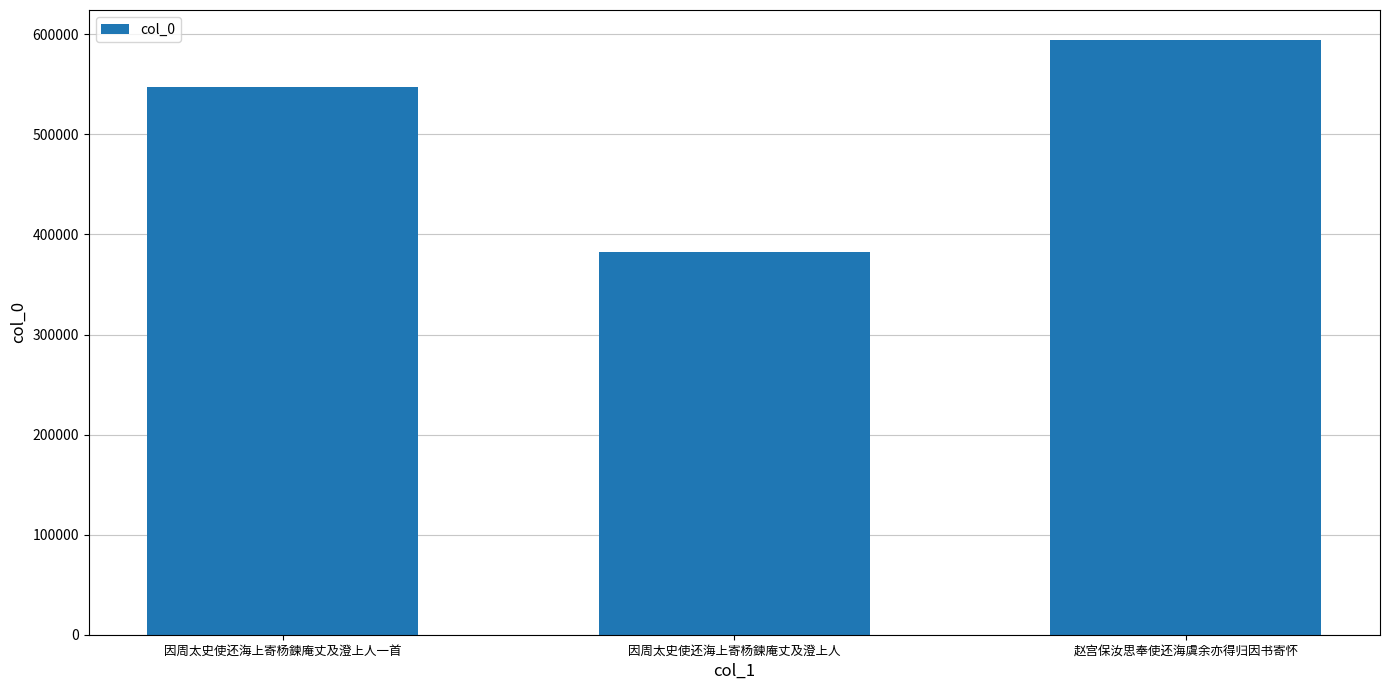

What is the ratio of the value at 赵宫保汝思奉使还海虞余亦得归因书寄怀 to the value at 因周太史使还海上寄杨鍊庵丈及澄上人一首?

1.1